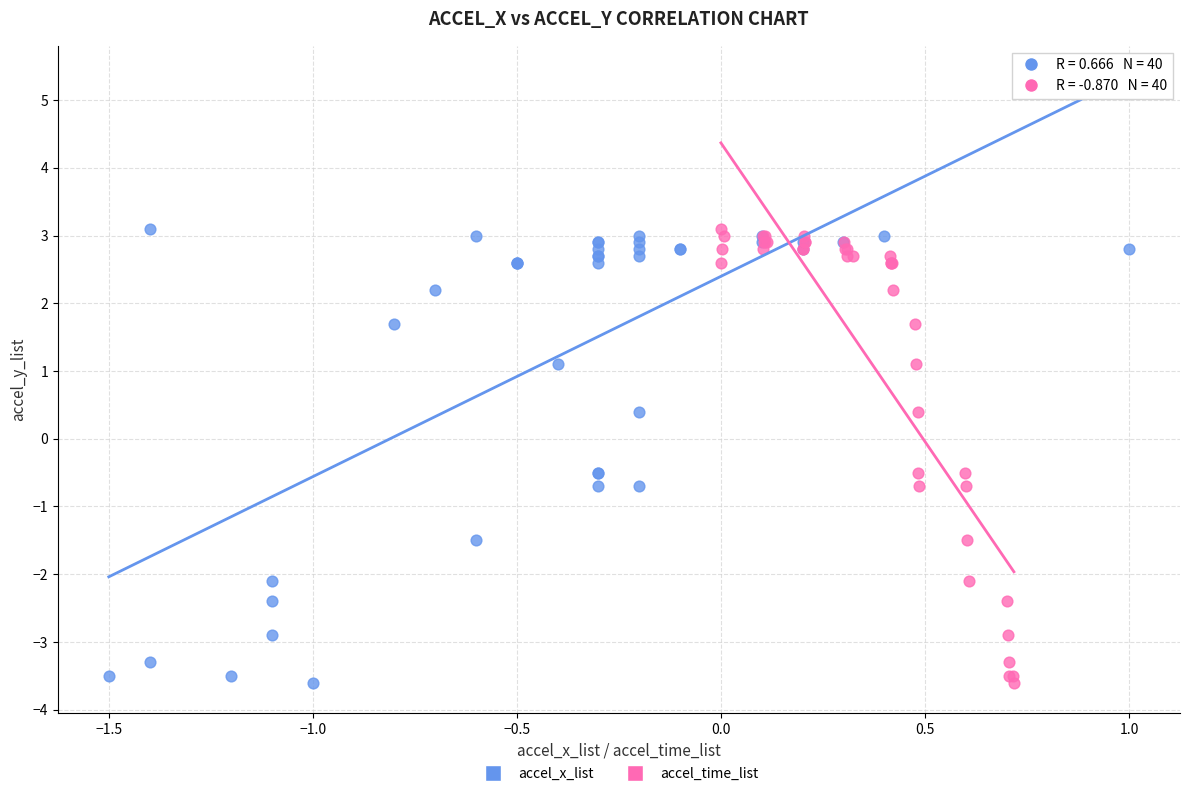

What are all the series names shown in the legend?

accel_x_list, accel_time_list